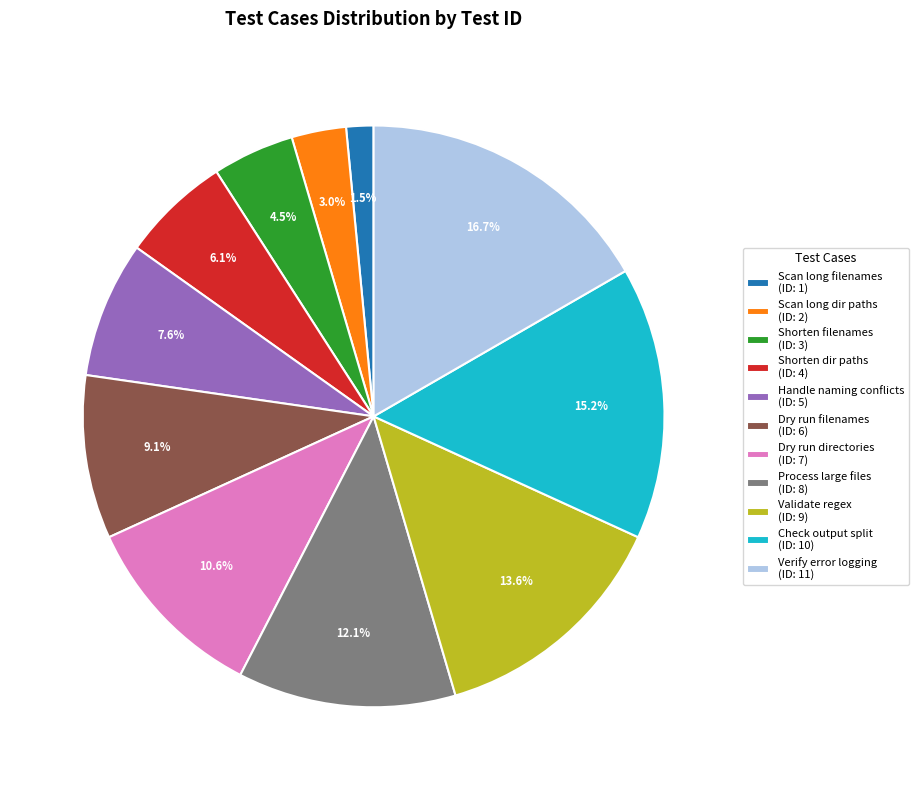

What portion of the pie excludes Verify error logging (ID: 11)?

83.3%